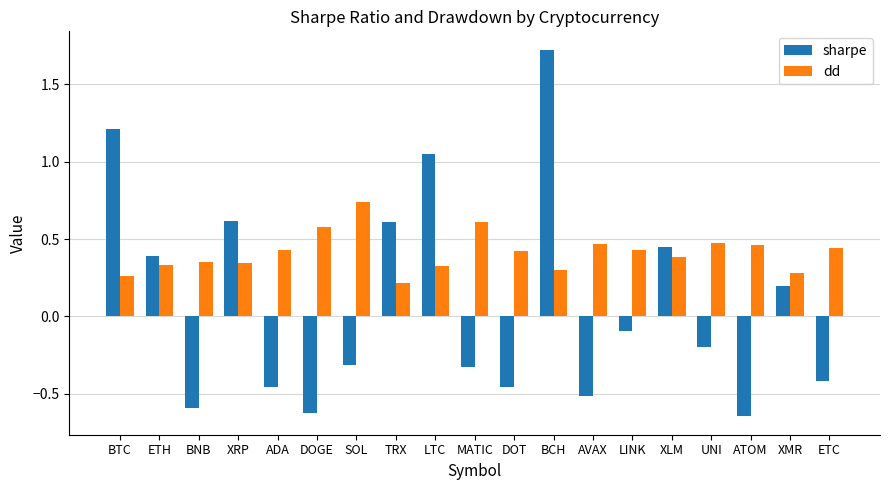

List the series in order of their overall mean, highest first.

dd, sharpe